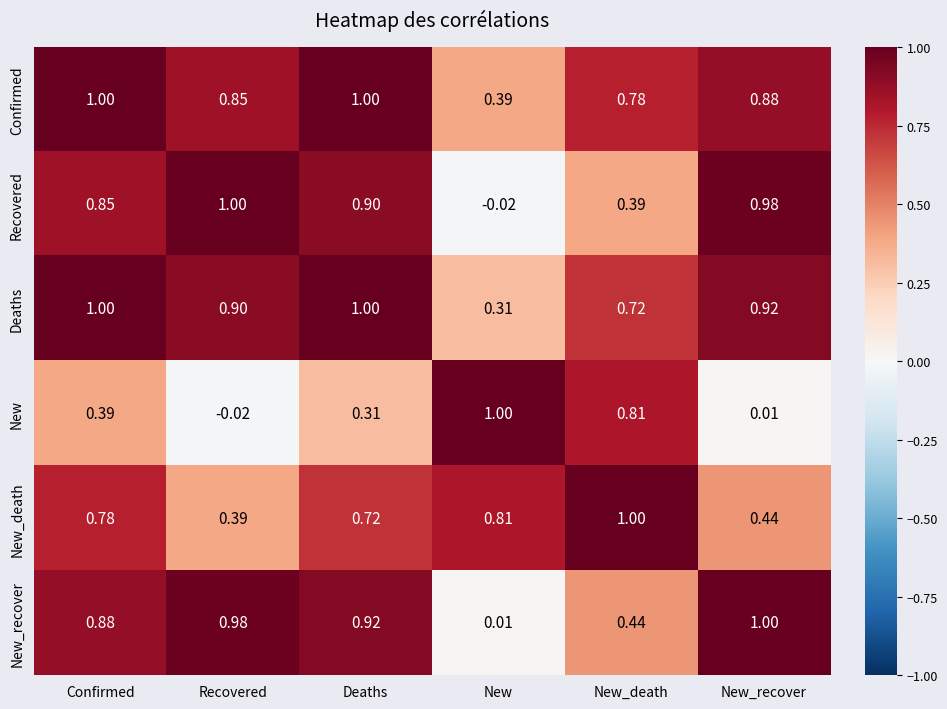

At New_death, list the series in order from smallest to largest.

Recovered, New_recover, Deaths, Confirmed, New, New_death